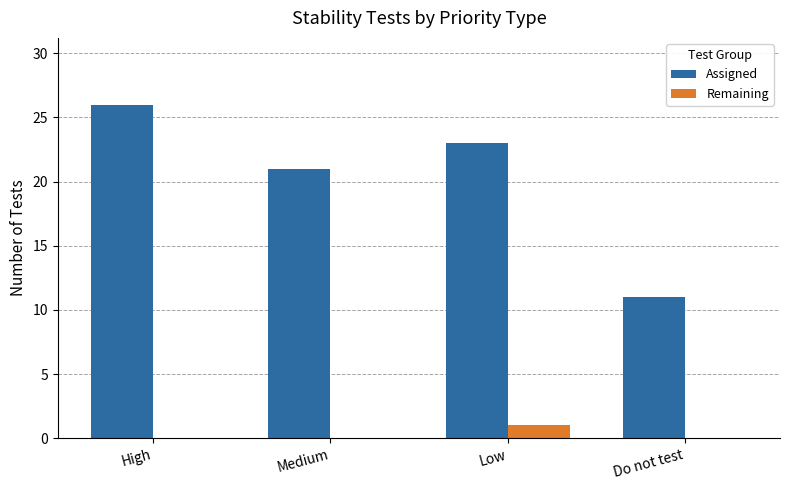

What is the greatest value displayed?

26